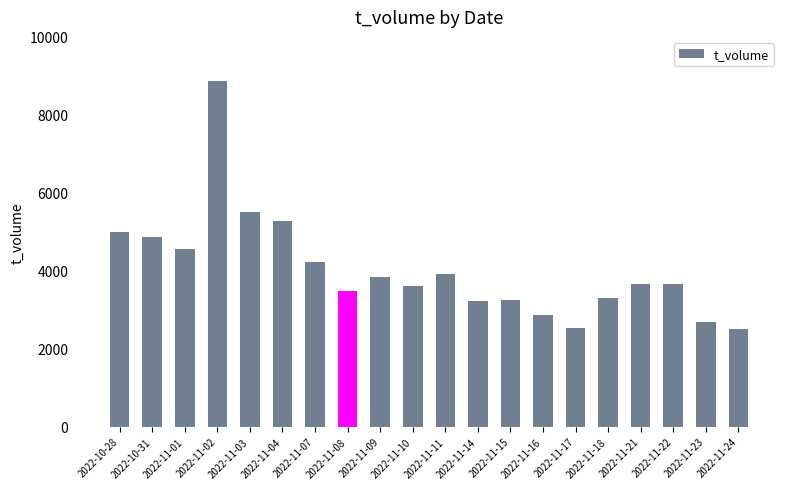

What is the label of the 17th bar from the left?

2022-11-21